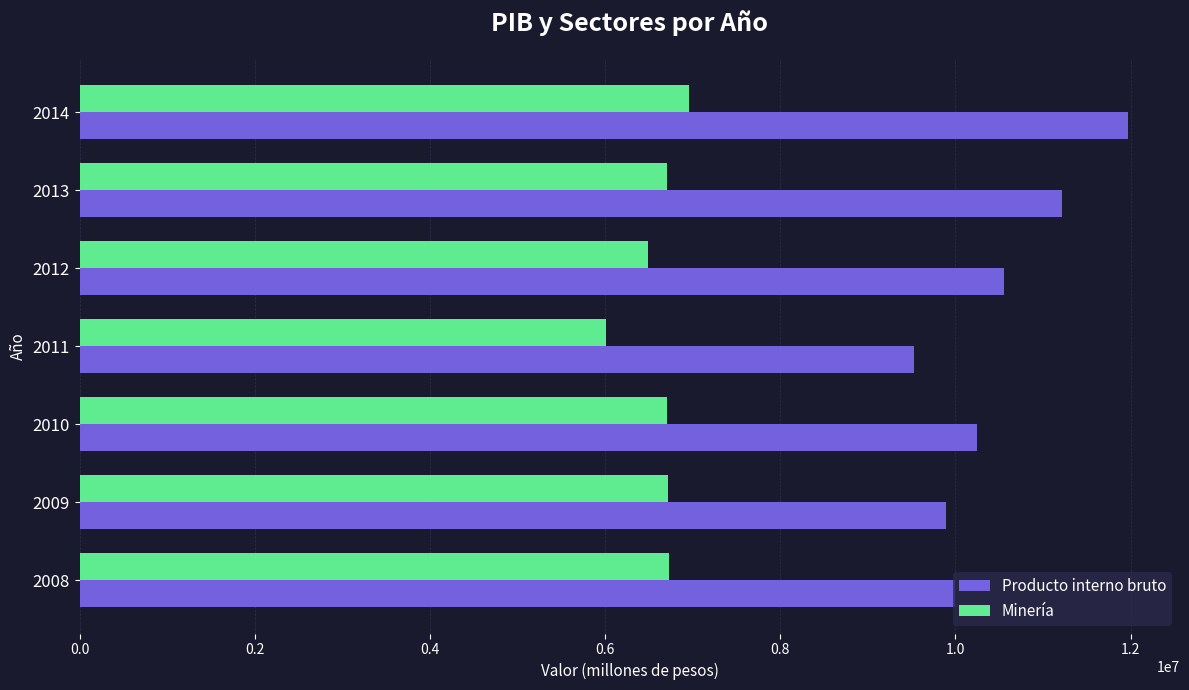

What is the highest value of the Minería series?

6962344